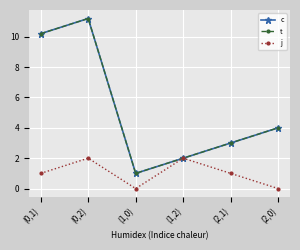

What is the difference between the second highest and second lowest values in the c series?

8.2